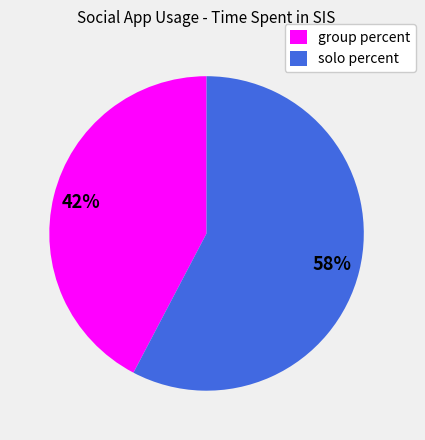

To the nearest percent, what percentage of the pie is group percent?

42%